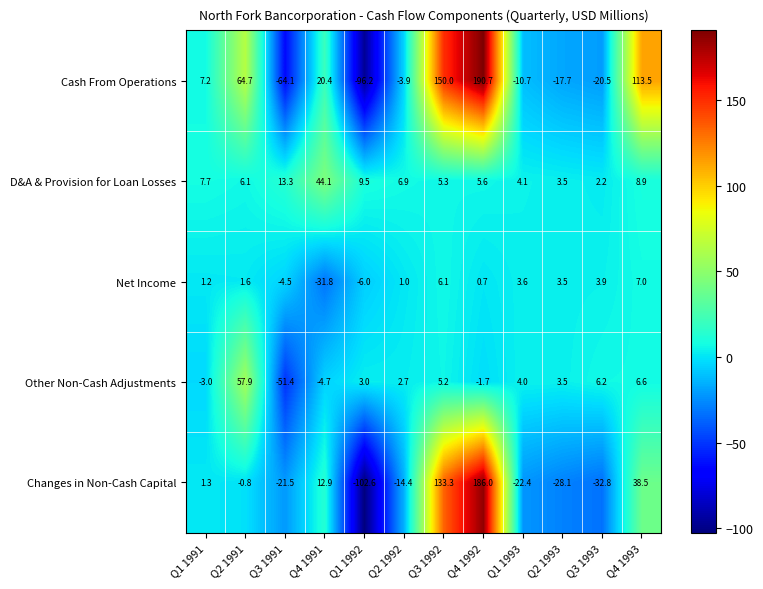

The Net Income series shows 1.1 at Q4 1992. True or false?

False